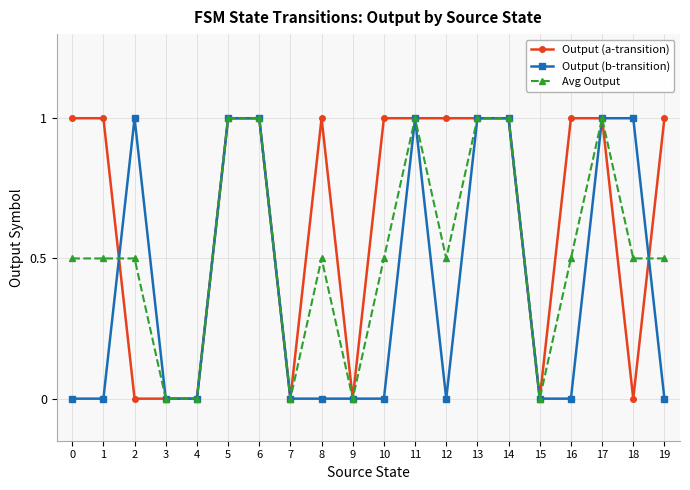

Reading left to right, extract all data points from this chart.

Output (a-transition): 1.0	1.0	0.0	0.0	0.0	1.0	1.0	0.0	1.0	0.0	1.0	1.0	1.0	1.0	1.0	0.0	1.0	1.0	0.0	1.0
Output (b-transition): 0.0	0.0	1.0	0.0	0.0	1.0	1.0	0.0	0.0	0.0	0.0	1.0	0.0	1.0	1.0	0.0	0.0	1.0	1.0	0.0
Avg Output: 0.5	0.5	0.5	0.0	0.0	1.0	1.0	0.0	0.5	0.0	0.5	1.0	0.5	1.0	1.0	0.0	0.5	1.0	0.5	0.5